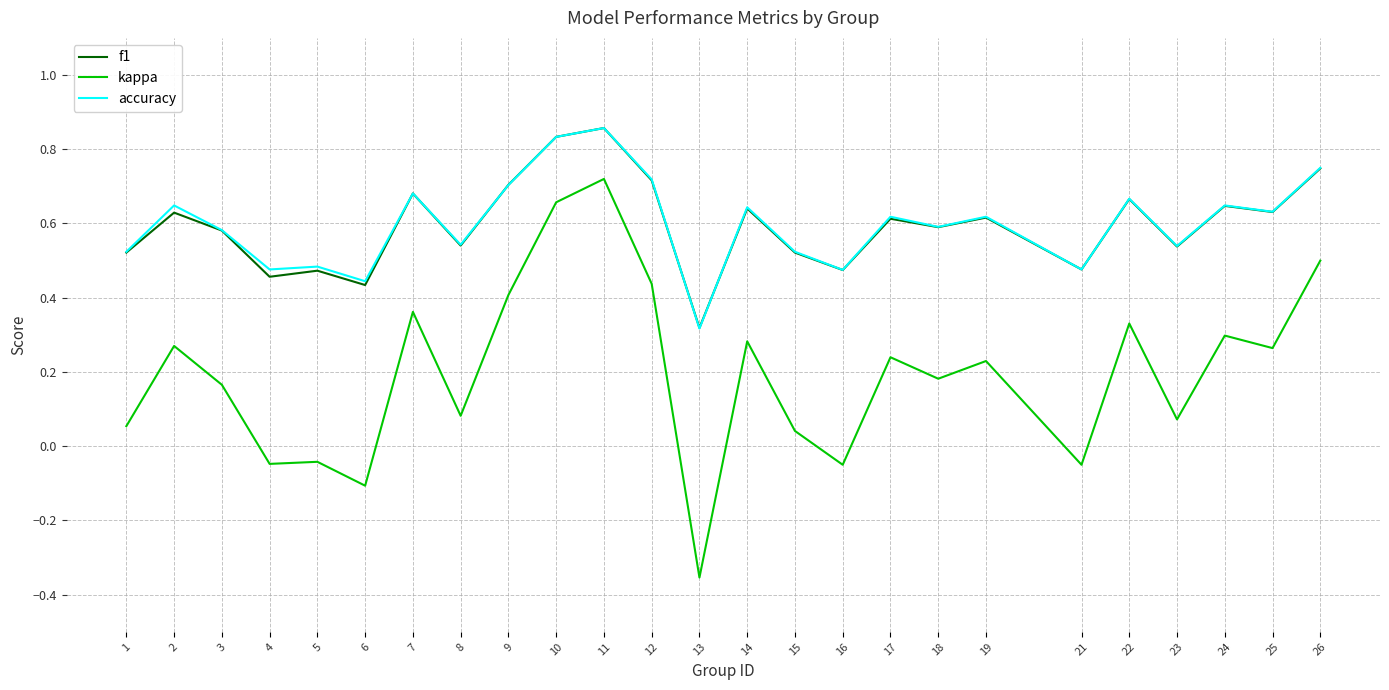

Is it true that accuracy equals 0.3 at 1?

False